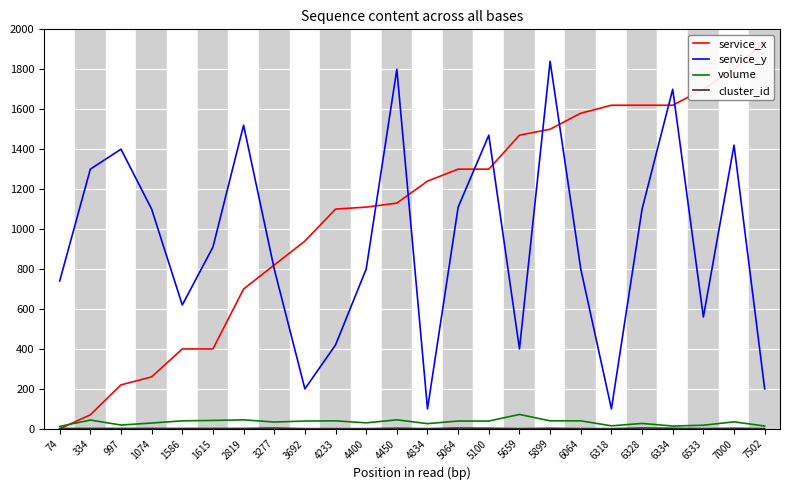

Is it true that service_x equals 1940 at 7502?

True